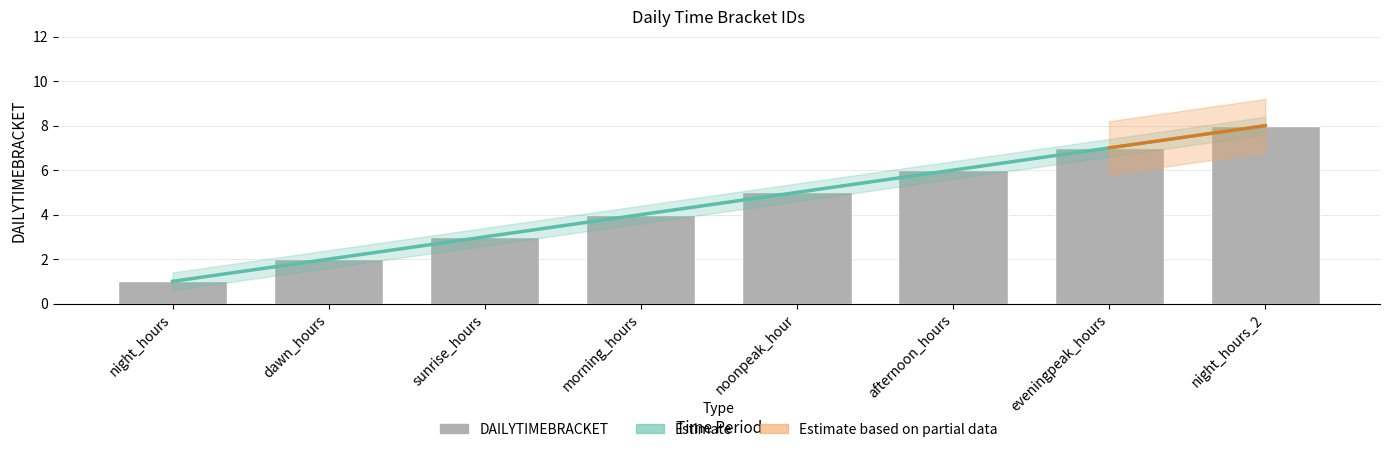

What is the label of the 3rd bar from the left?

sunrise_hours